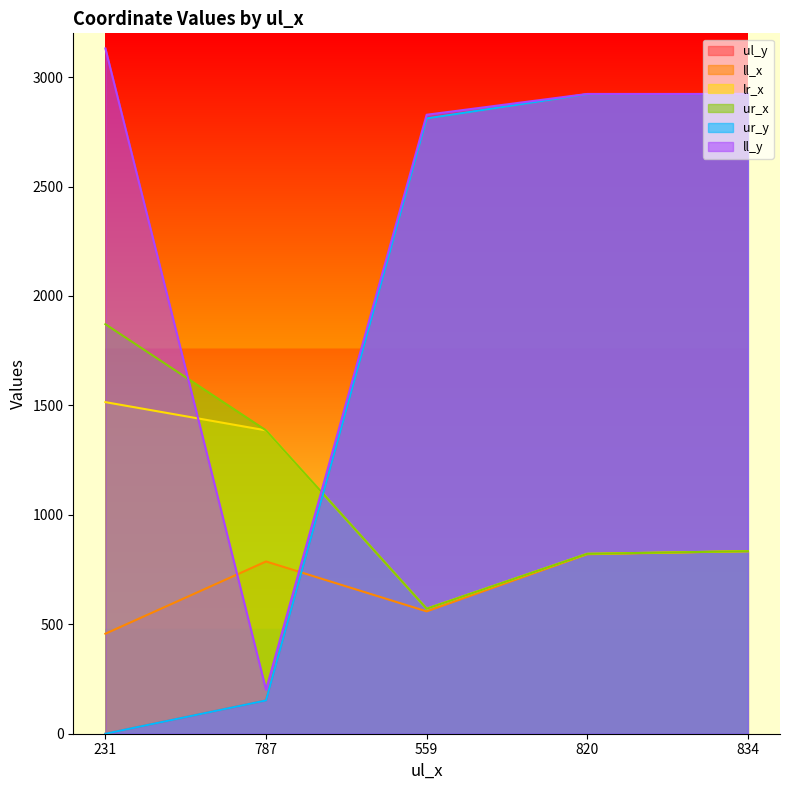

At which category is the sum across all series the highest?

834